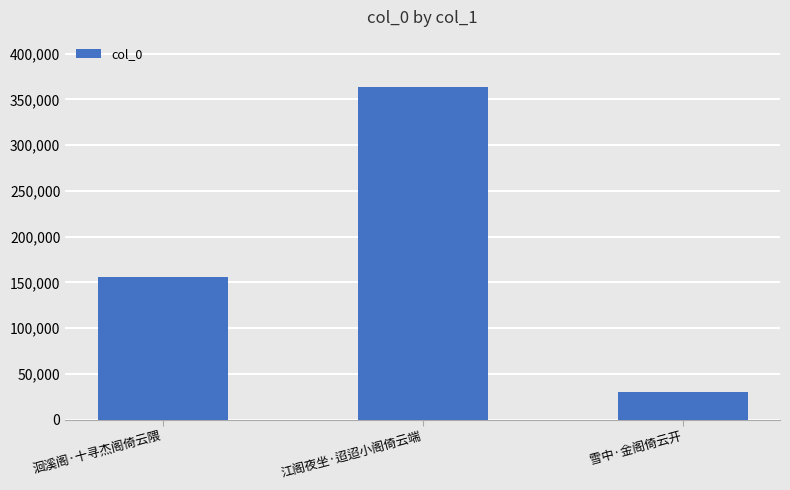

What is the change in value from 江阁夜坐·迢迢小阁倚云端 to 雪中·金阁倚云开?

-333140